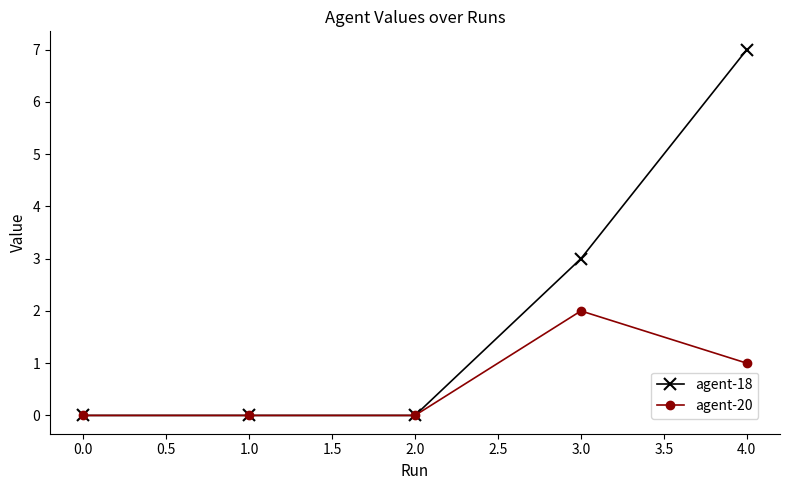

Which series has the widest spread of values?

agent-18